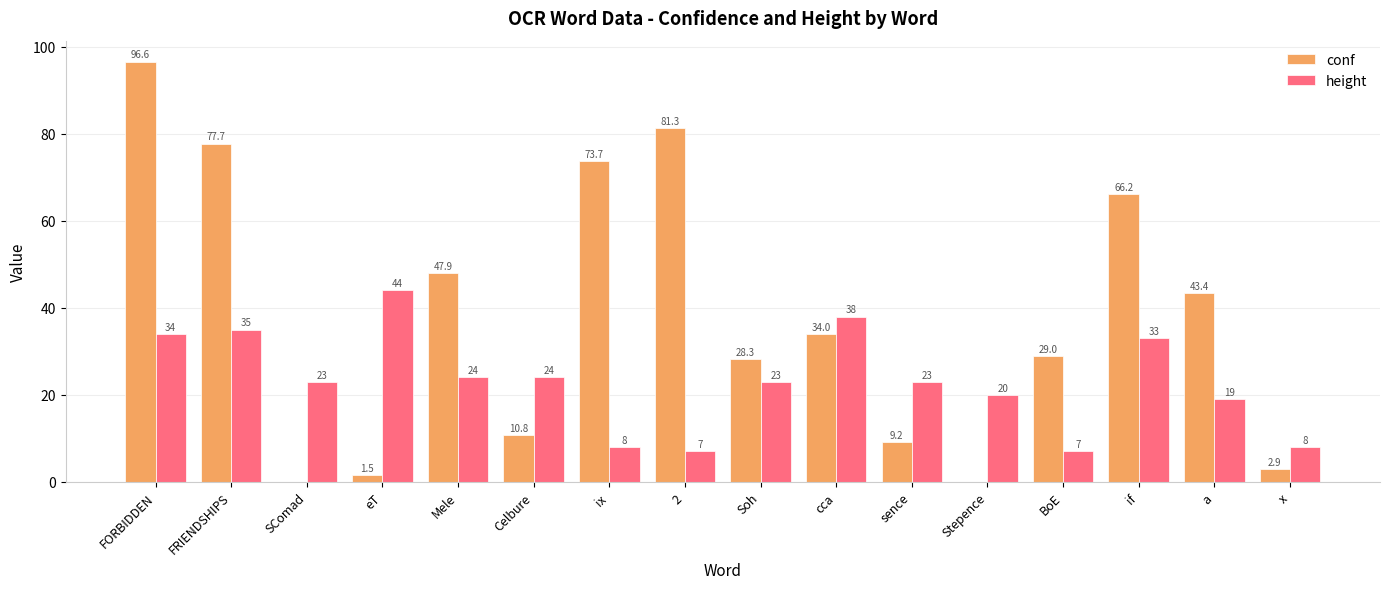

Does the chart contain stacked bars?

No